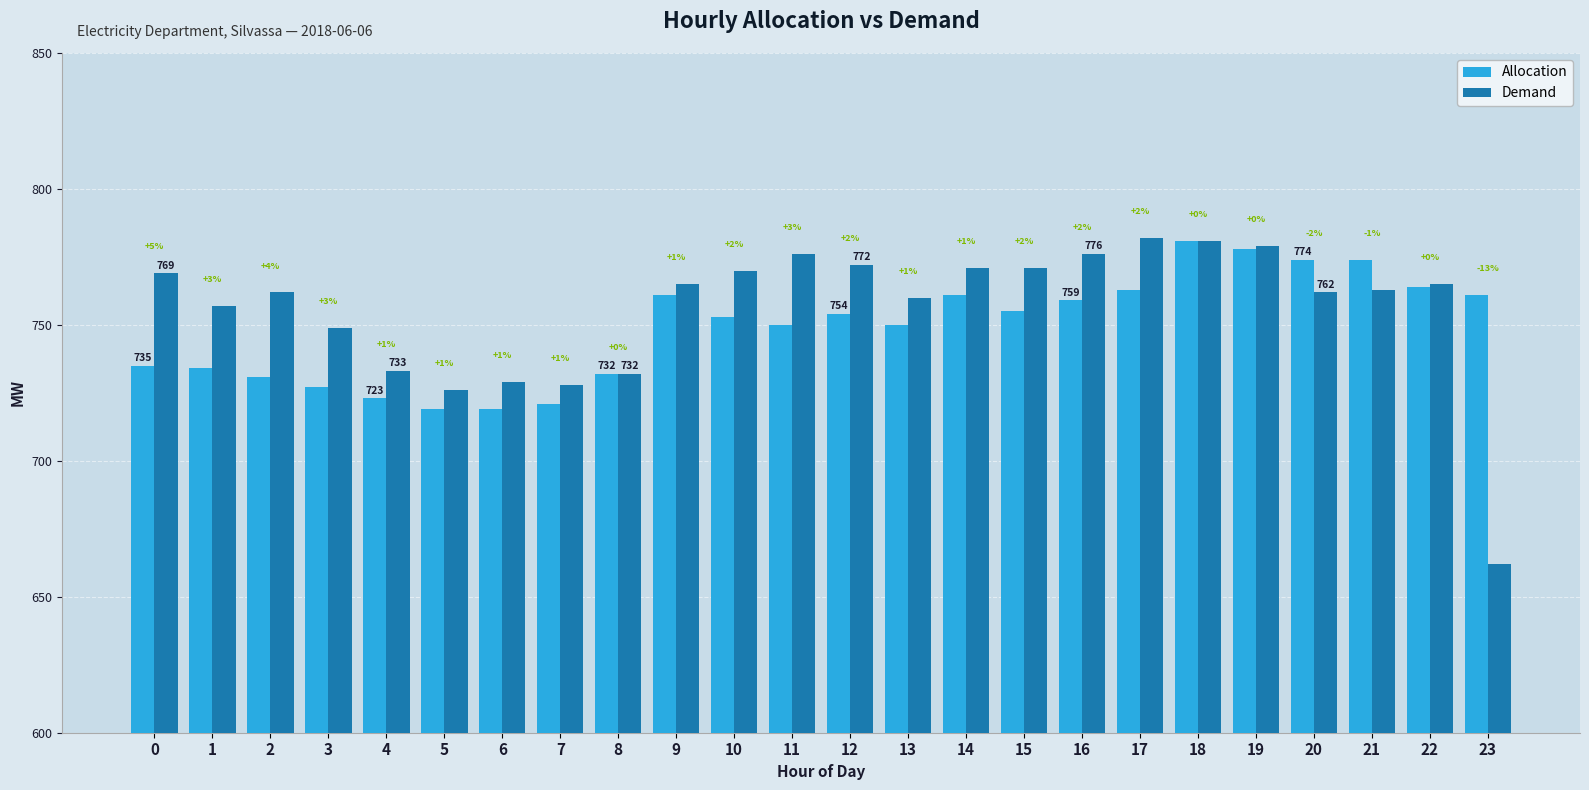

At how many categories does at least one series exceed 680?

24